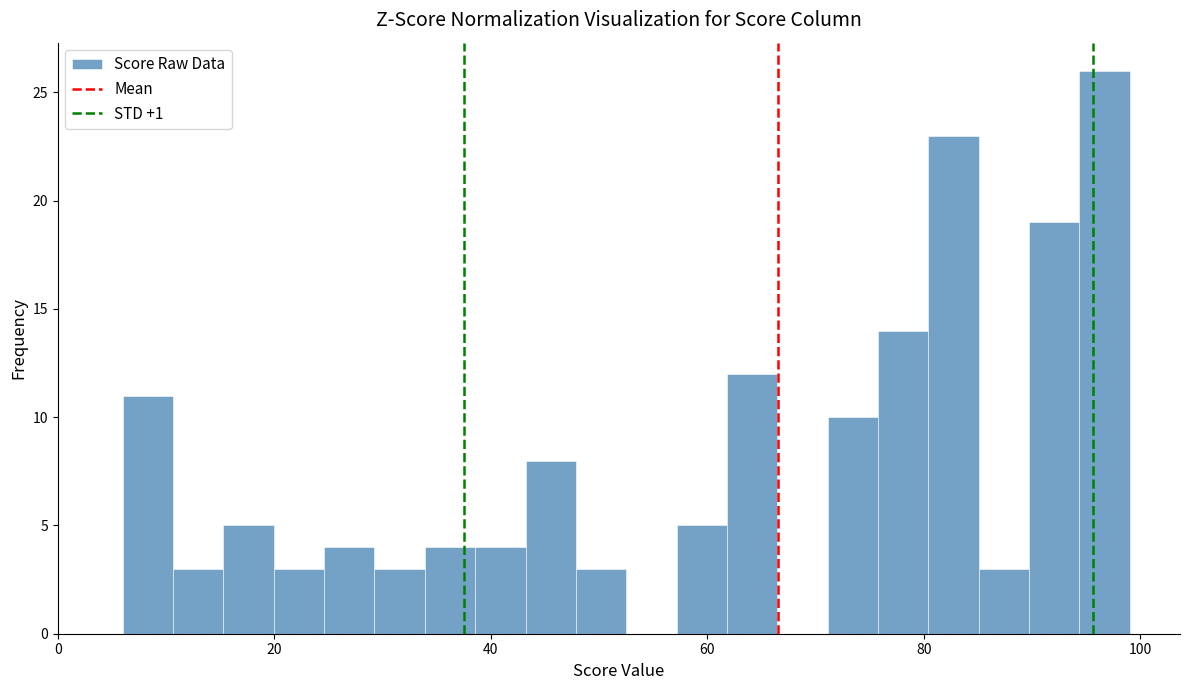

Read against the x-axis, roughly where is the centre of the tallest bar?

96